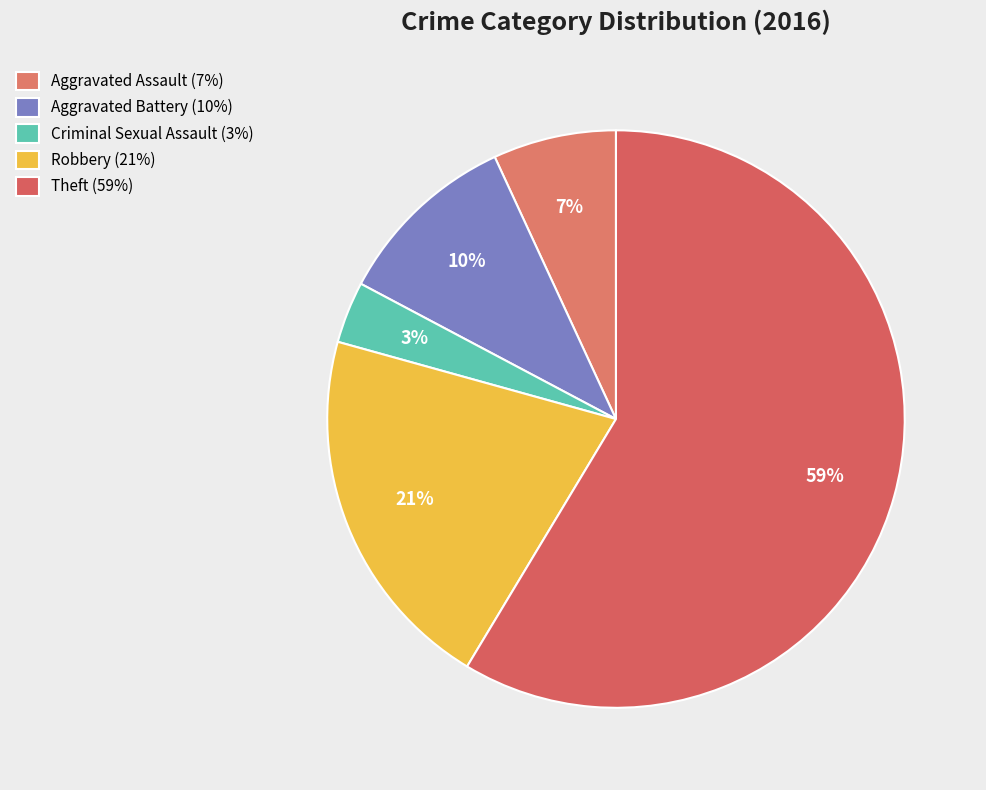

What percentage is the Theft slice, to the nearest percent?

59%